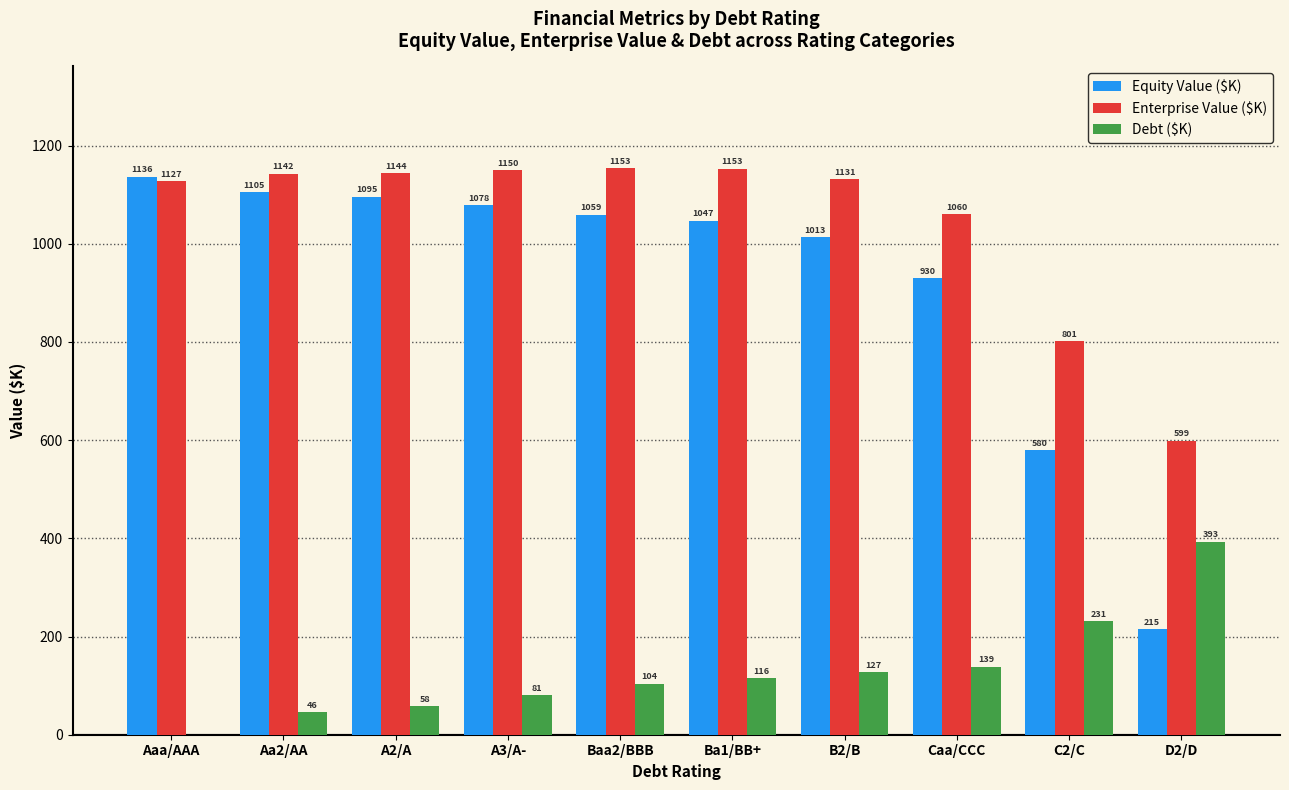

Which series changed the most between Aaa/AAA and C2/C?

Equity Value ($K)